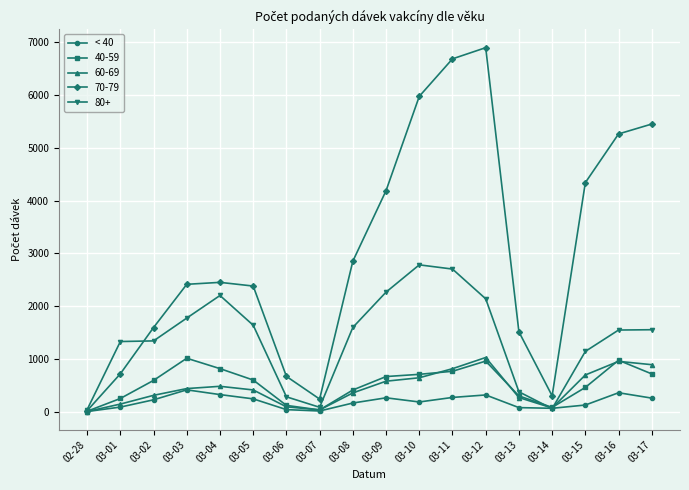

What is the label of the 8th point from the left?

03-07